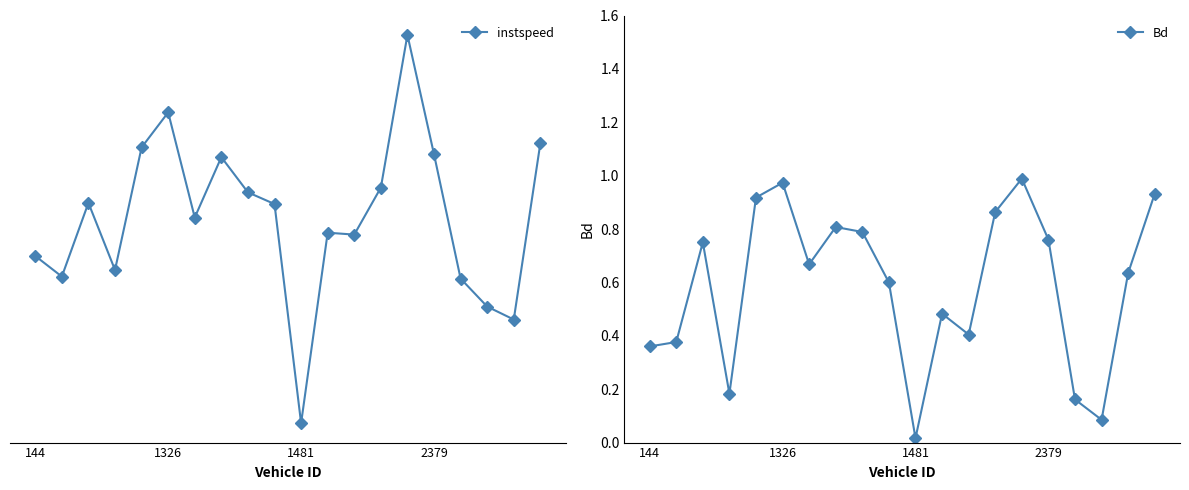

True or false: instspeed and Bd intersect in this chart.

False